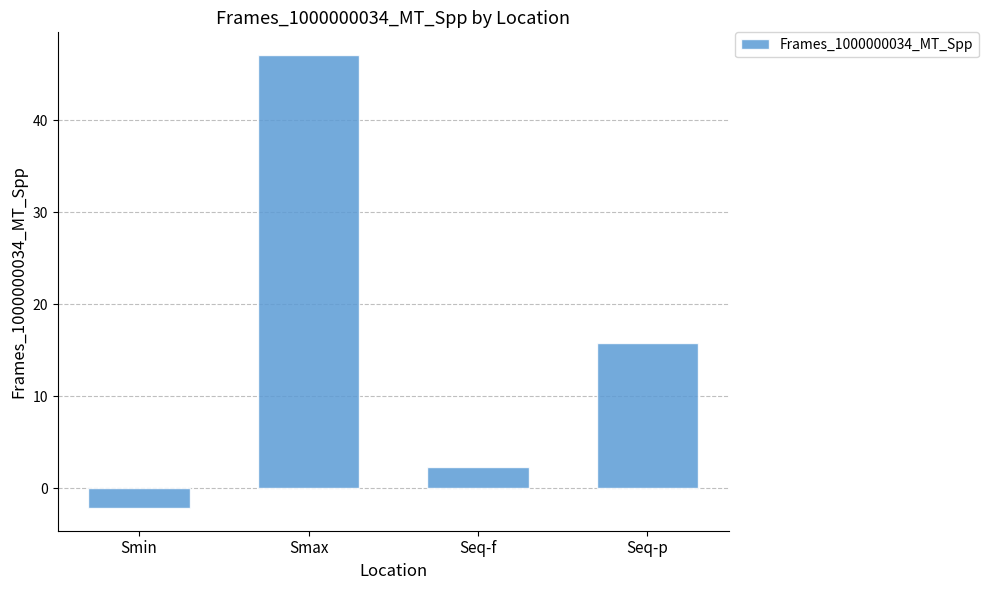

What position from the right is Seq-f?

2